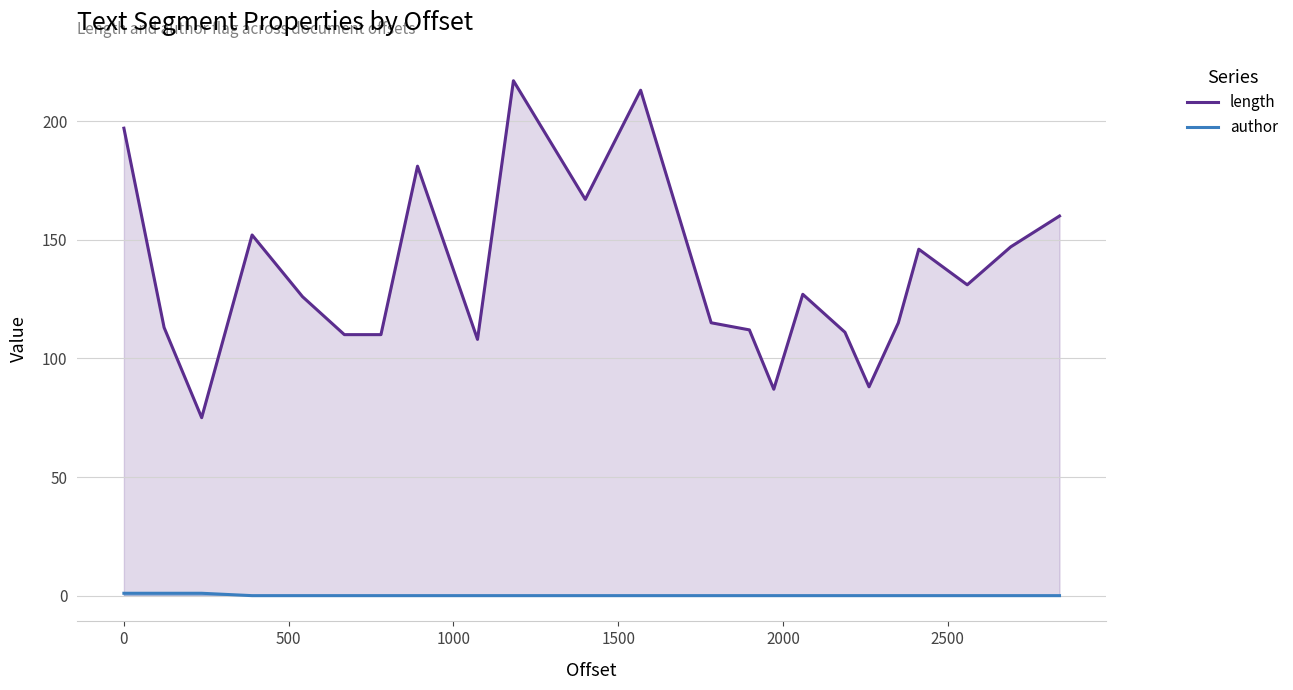

How many series are shown in this chart?

2